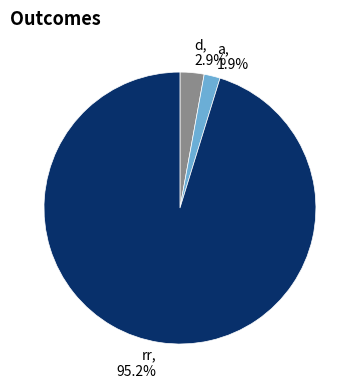

Does any single category account for the majority?

Yes